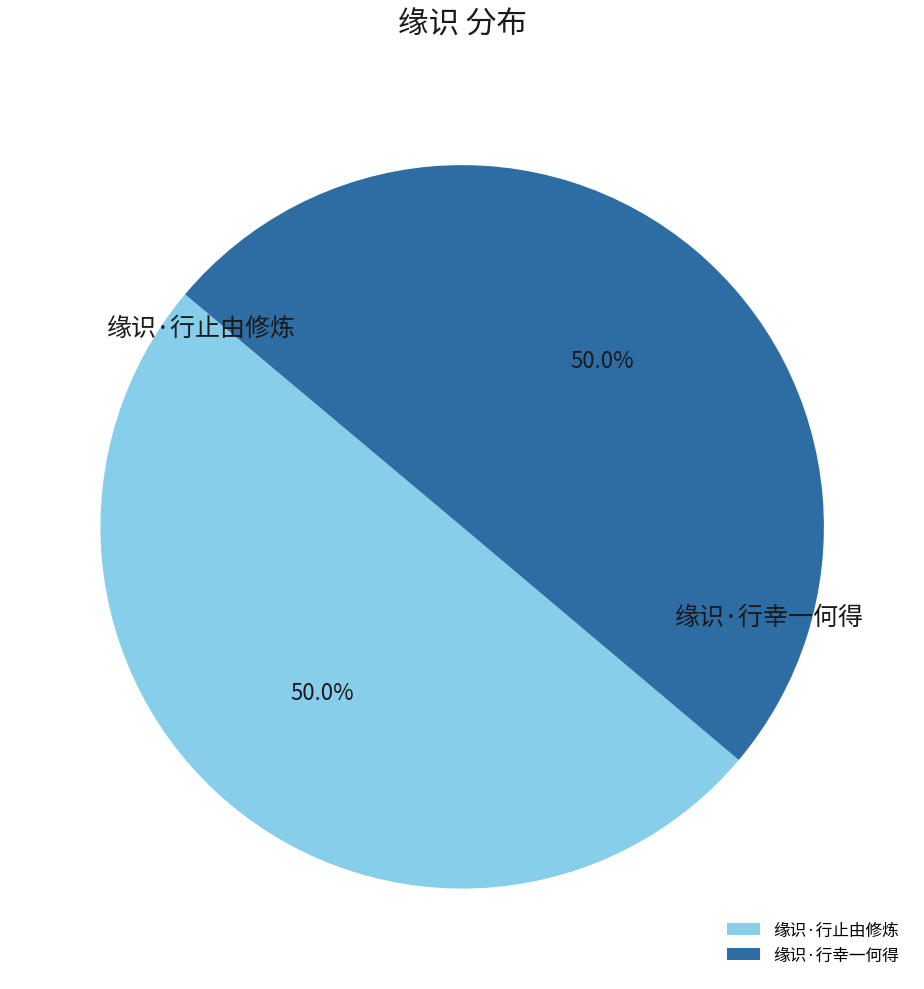

To the nearest percent, what is the combined percentage of 缘识·行止由修炼 and 缘识·行幸一何得?

100%